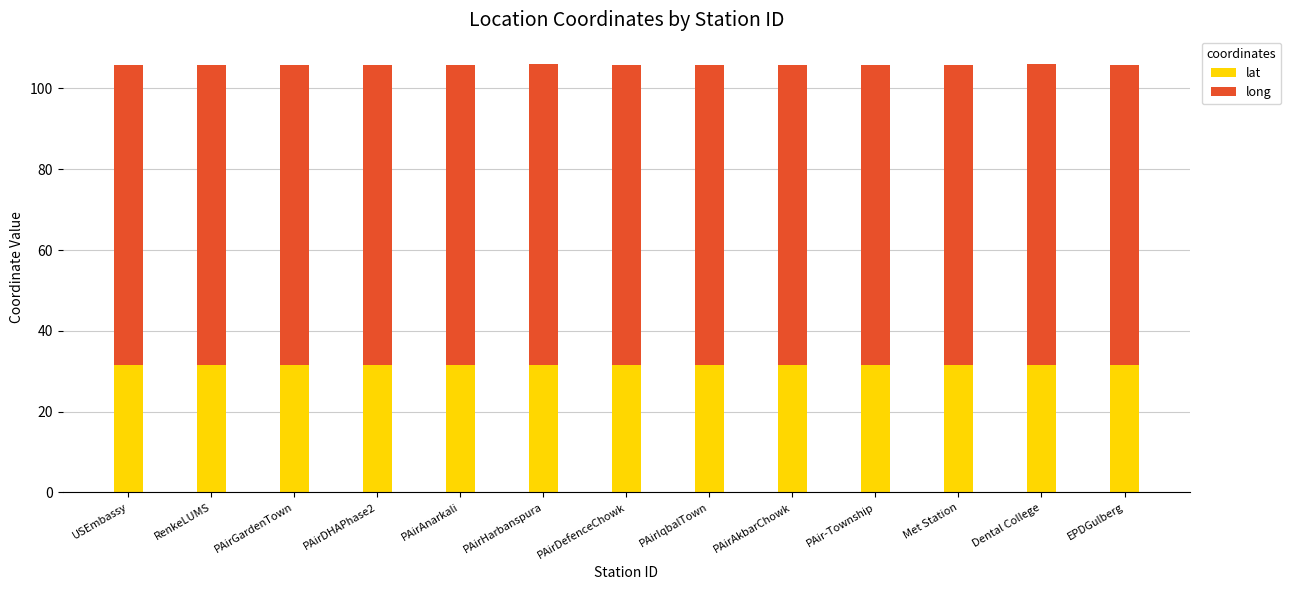

What is the total value across all series at EPDGulberg?

105.8